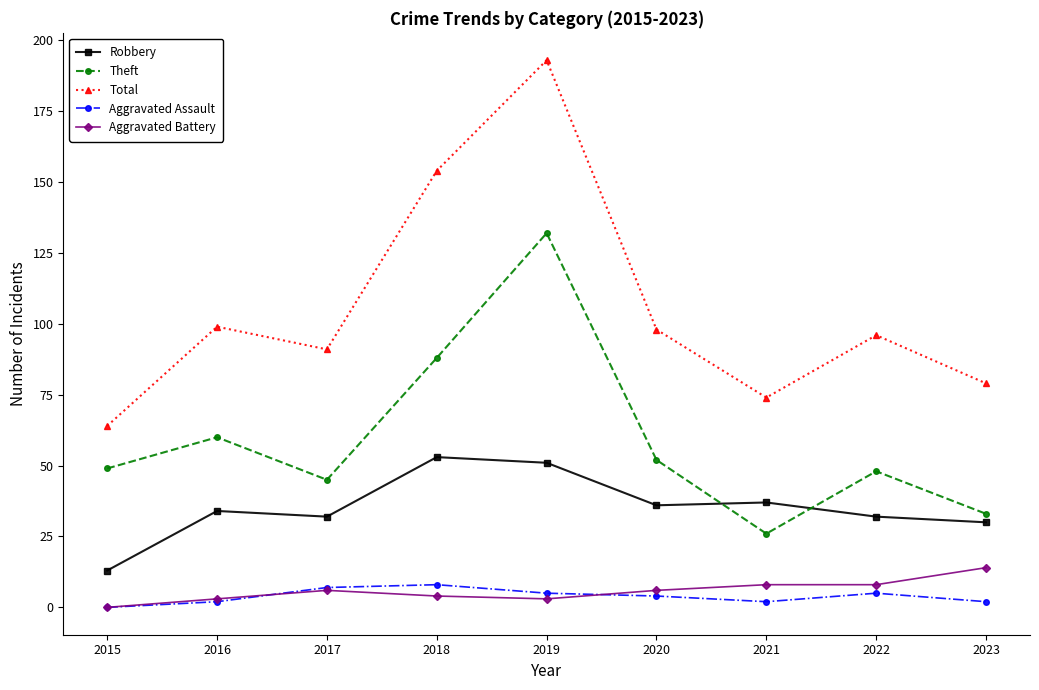

What is the spread (max minus min) of values at 2021?

72